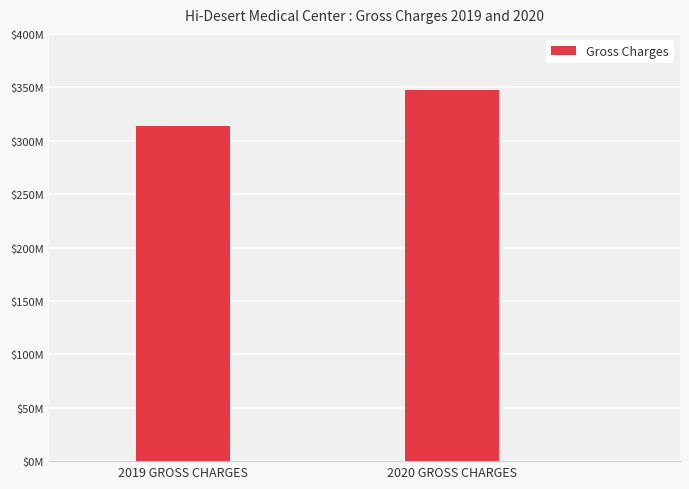

List the labels in order of value, smallest first.

2019 GROSS CHARGES, 2020 GROSS CHARGES